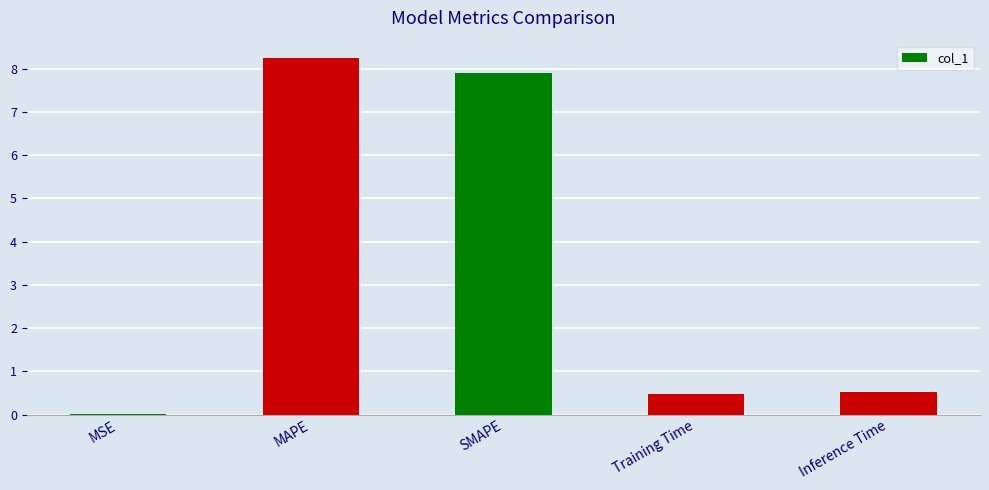

Is it true that the value at Inference Time is 0.5?

True